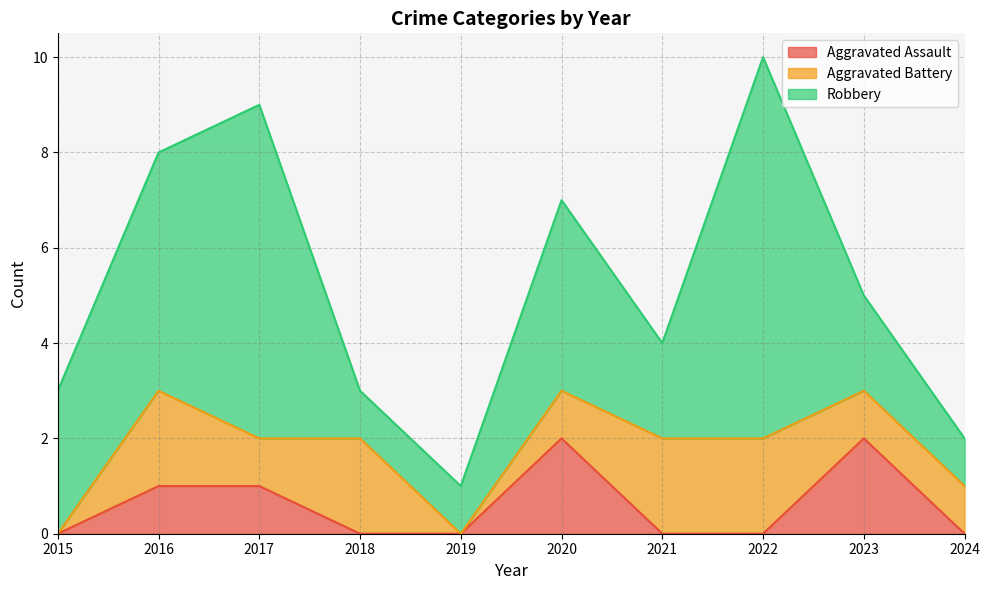

What value does the Aggravated Battery series have at 2018?

2